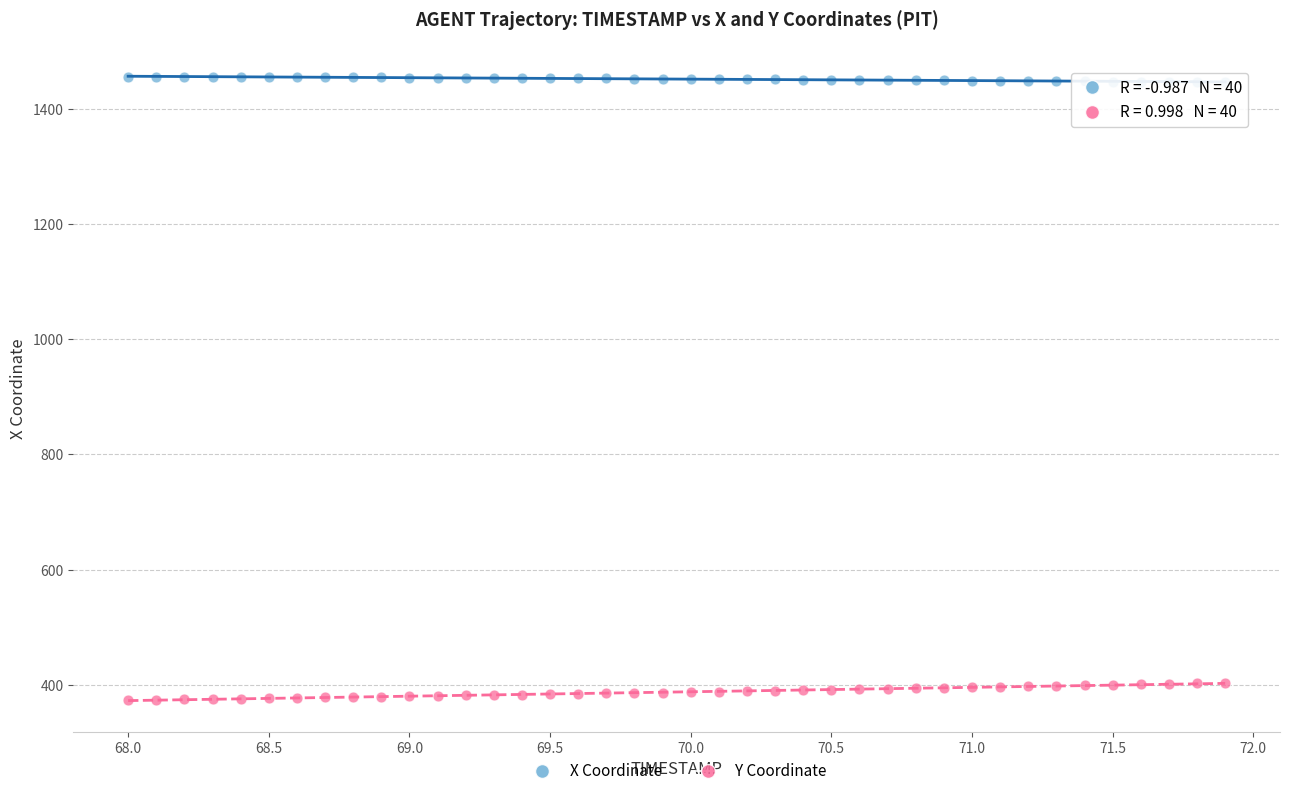

Which series reaches the minimum Y coordinate?

Y Coordinate